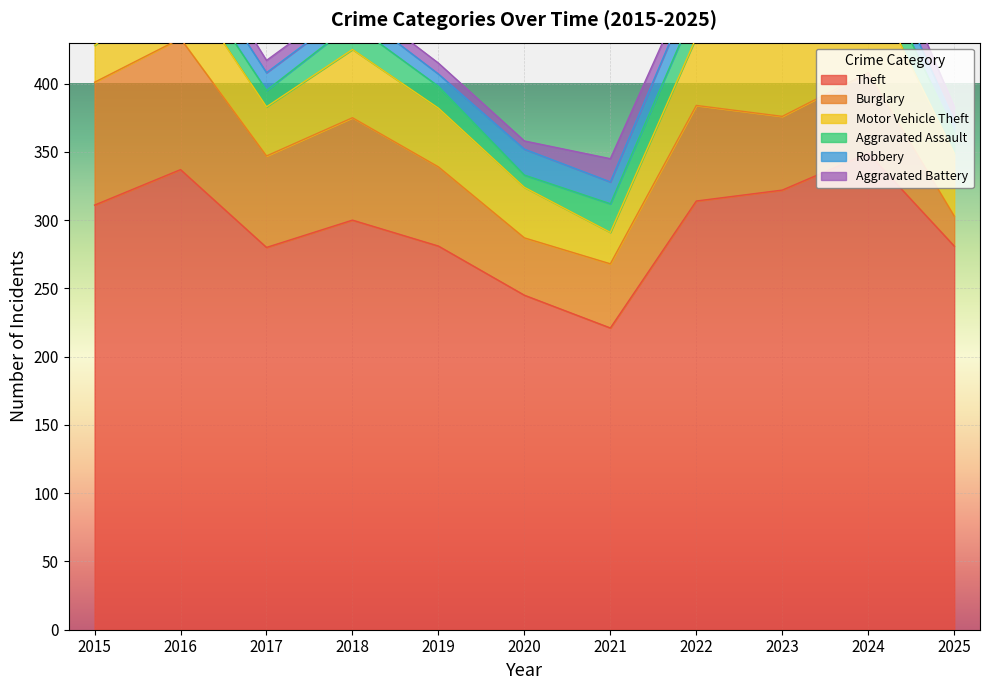

In Theft, how many points are lower than both neighbors (excluding endpoints)?

2